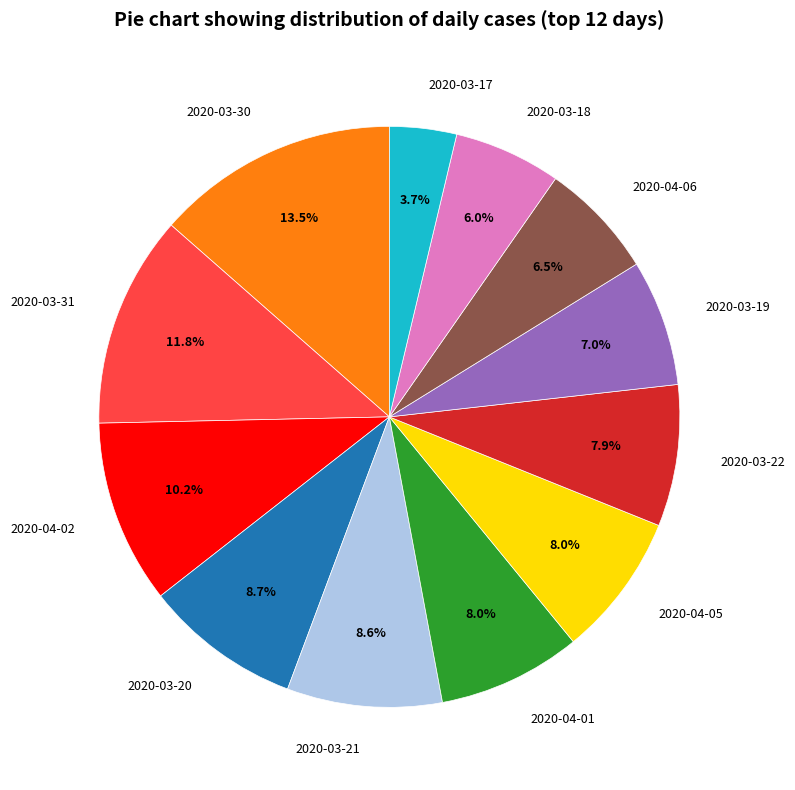

How many segments does this pie chart have?

12